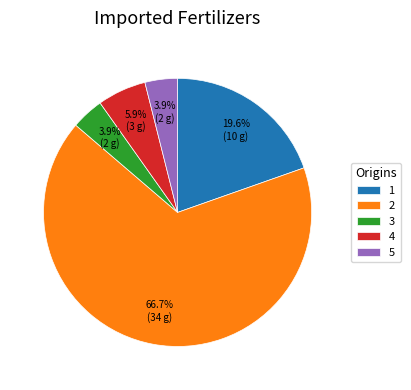

Which slice is the largest?

2